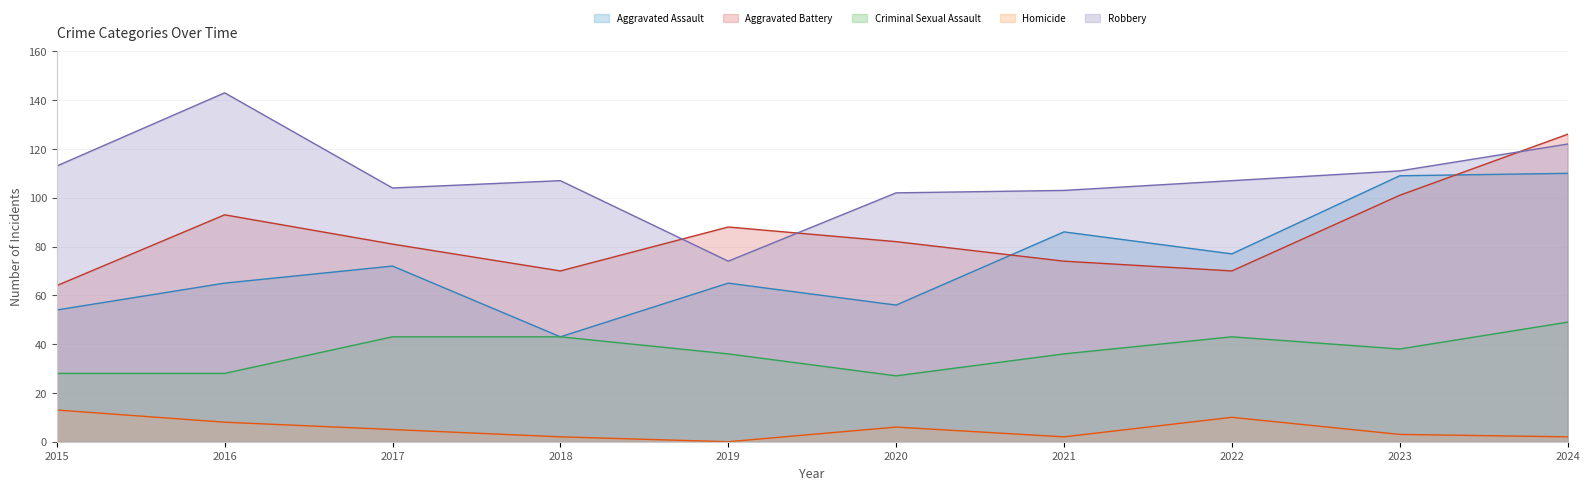

What is the value of the Criminal Sexual Assault point at the 4th from the left?

43